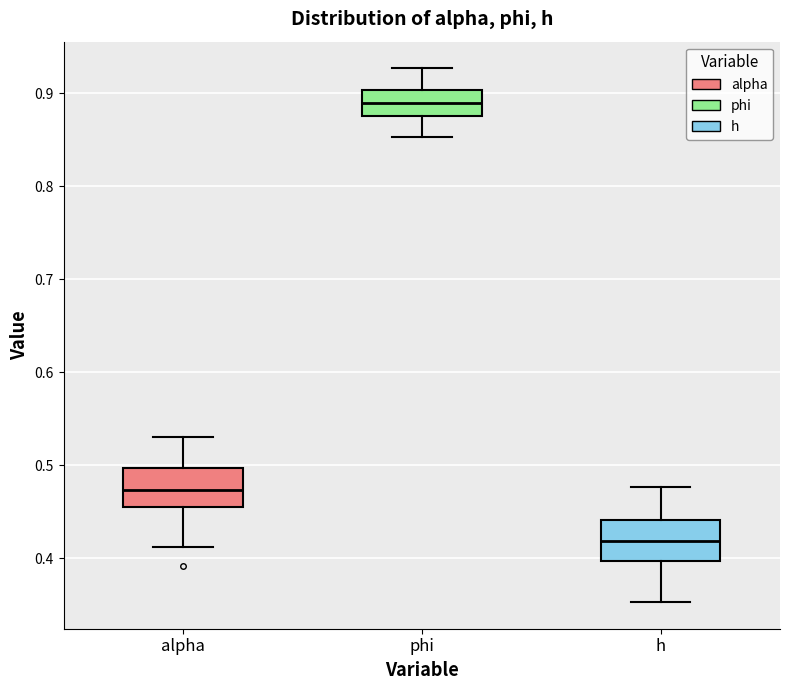

Reading left to right, read every box against the y-axis: the position of its median line, the range the box covers, and the ends of its whiskers. The values are not printed on the chart, so give them approximately, as read against the axis.

alpha: median 0.47, box 0.46 to 0.50, whiskers 0.41 to 0.53
phi: median 0.89, box 0.88 to 0.90, whiskers 0.85 to 0.93
h: median 0.42, box 0.40 to 0.44, whiskers 0.35 to 0.48